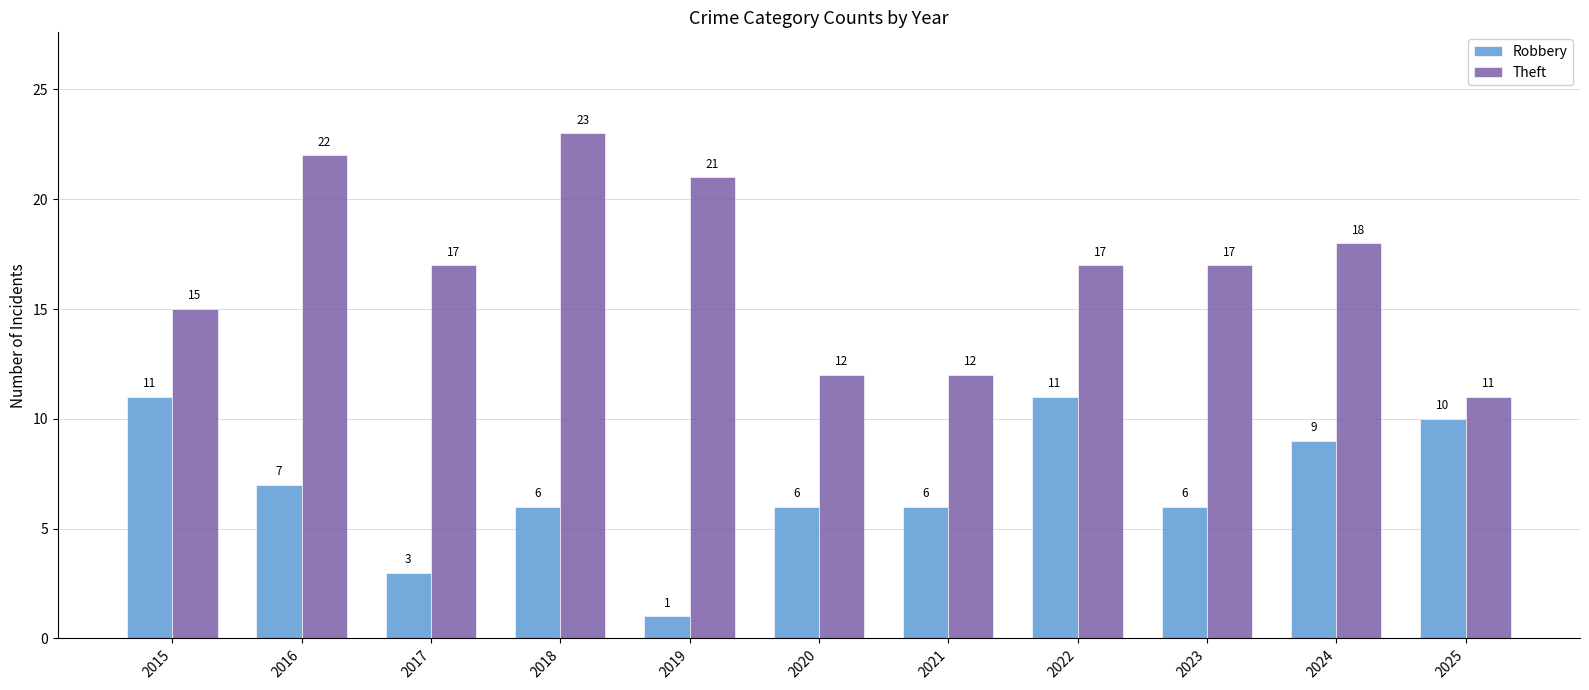

What is the sum of all Robbery values?

76